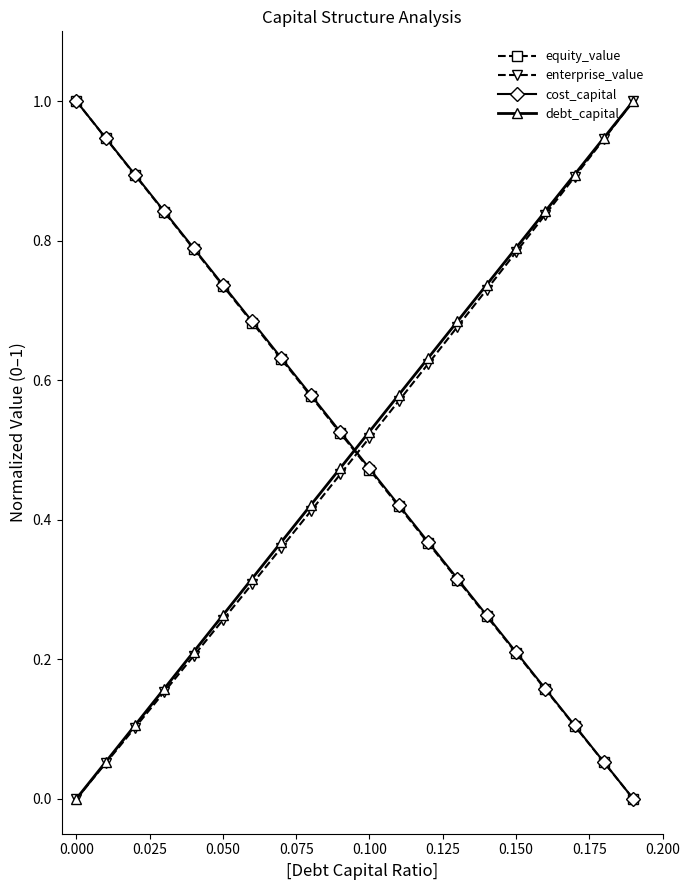

How many values in debt_capital are above zero?

19